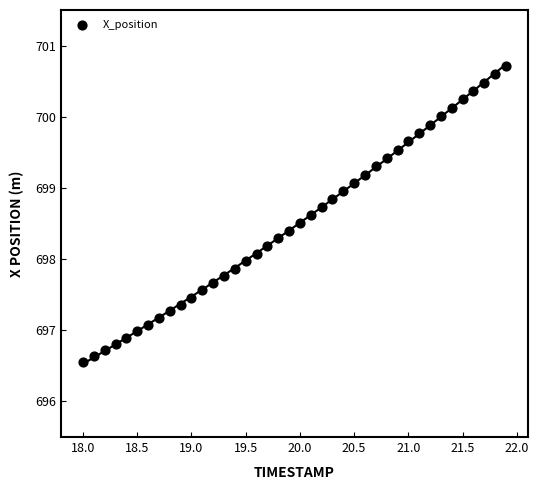

What is the range of X values (max minus min)?

3.9